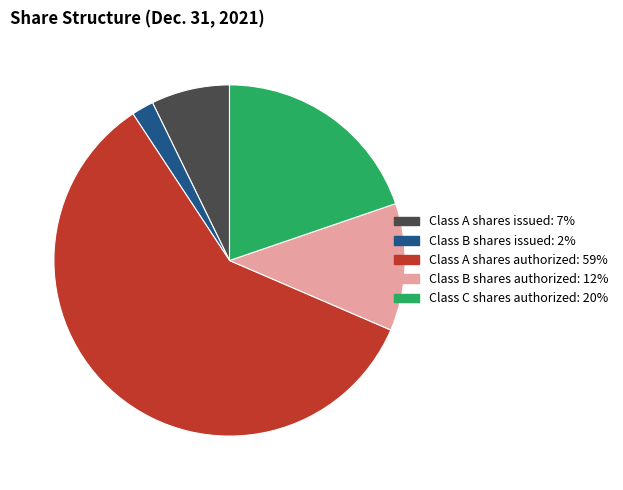

Does any single category account for the majority?

Yes